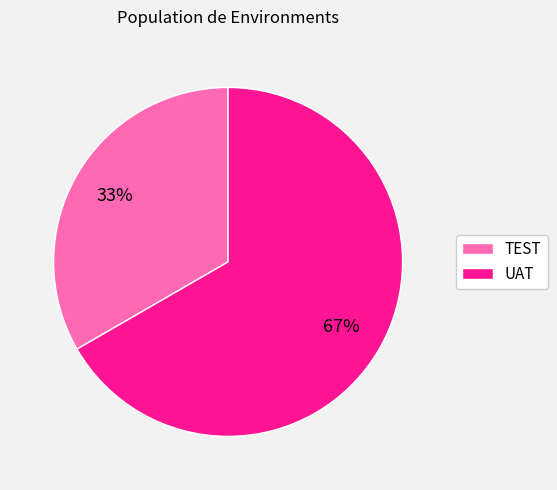

Count the number of slices in the pie.

2